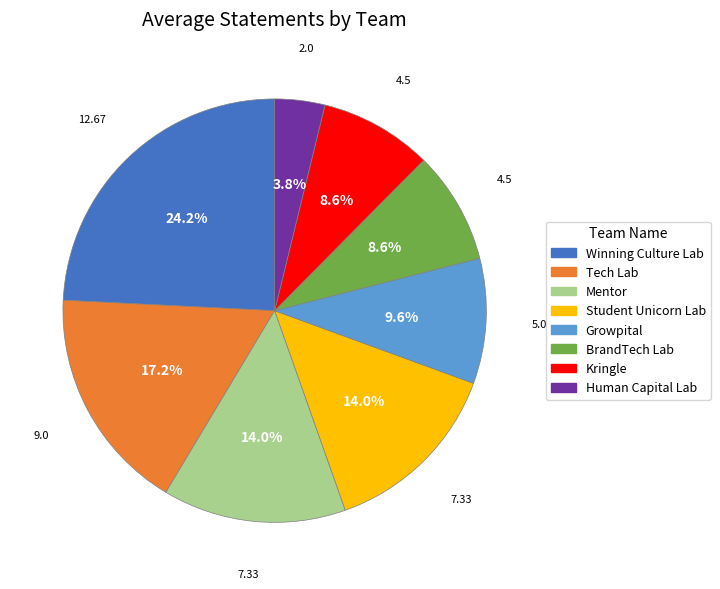

Count the number of slices in the pie.

8